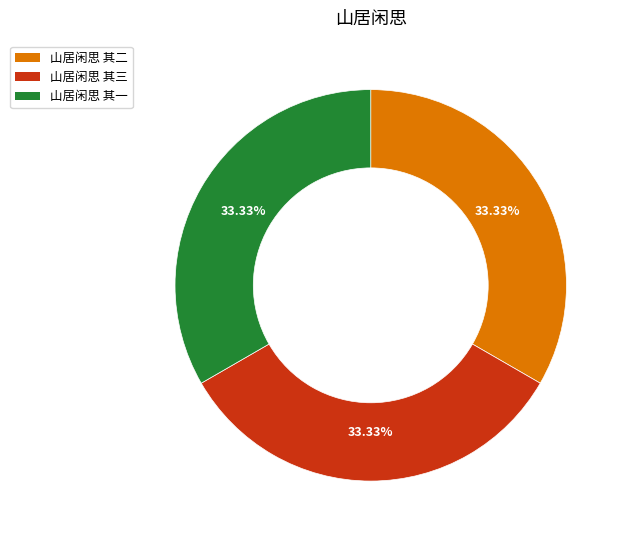

Is it true that 山居闲思 其一 is 33% of the pie?

True